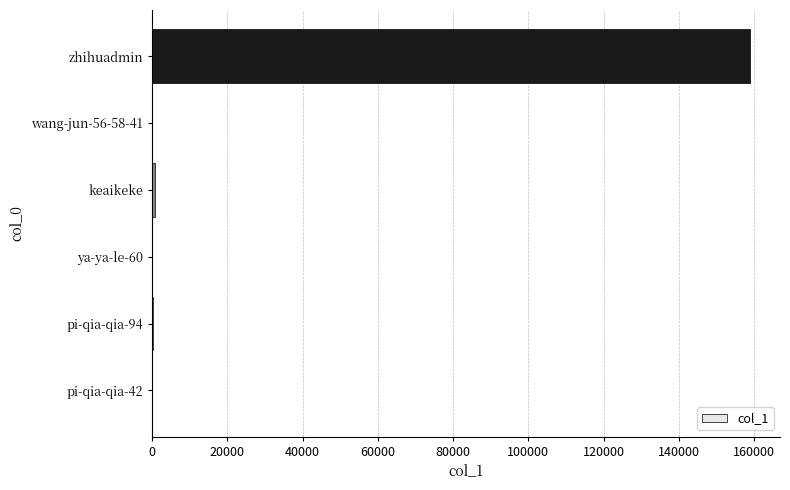

True or false: the data shows 249650 at zhihuadmin.

False